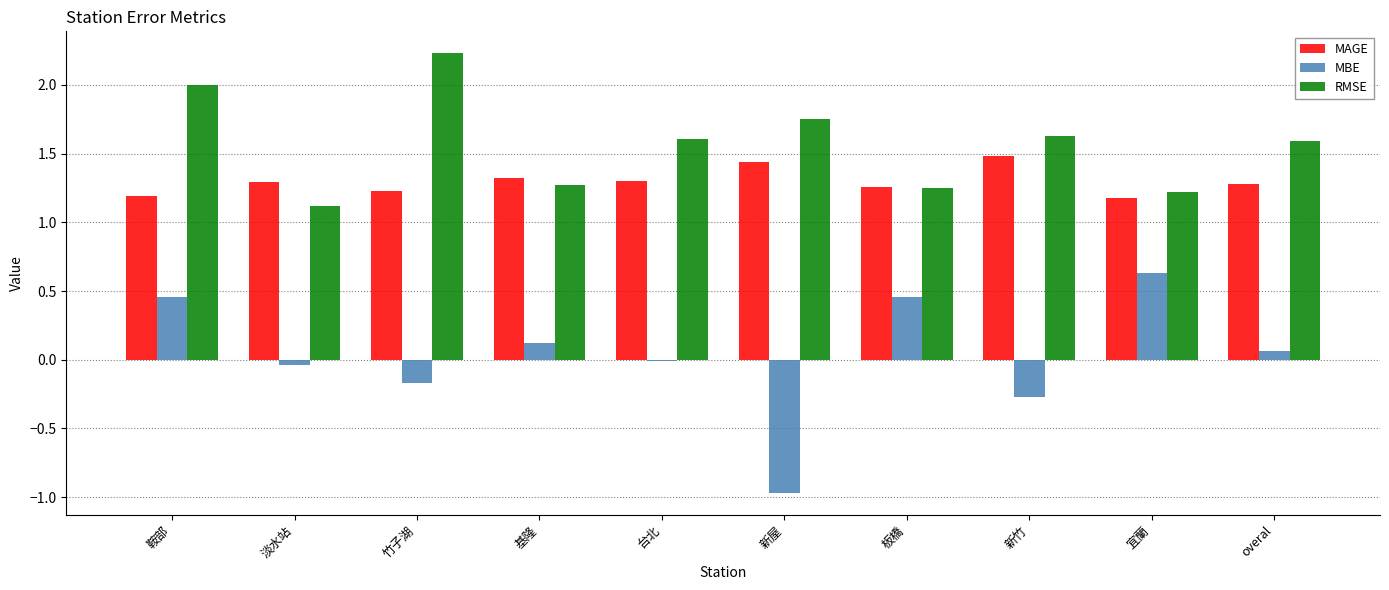

At which category is the sum across all series the highest?

鞍部